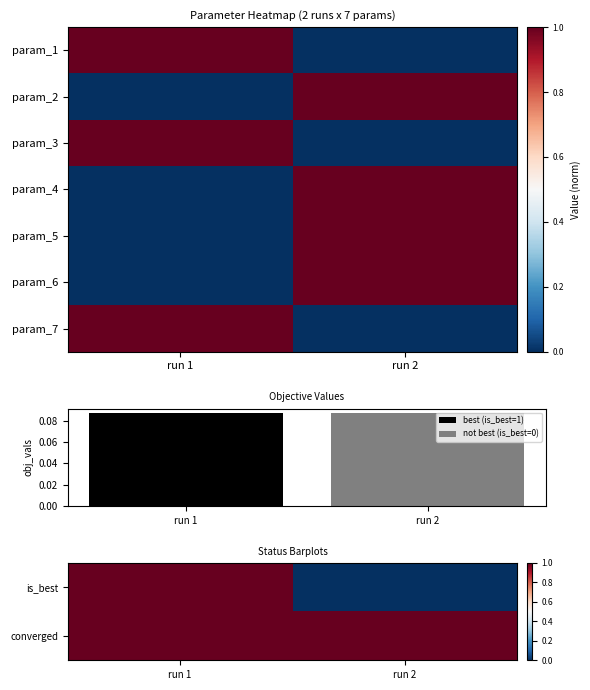

What is the total value across all series at run 1?

4.1